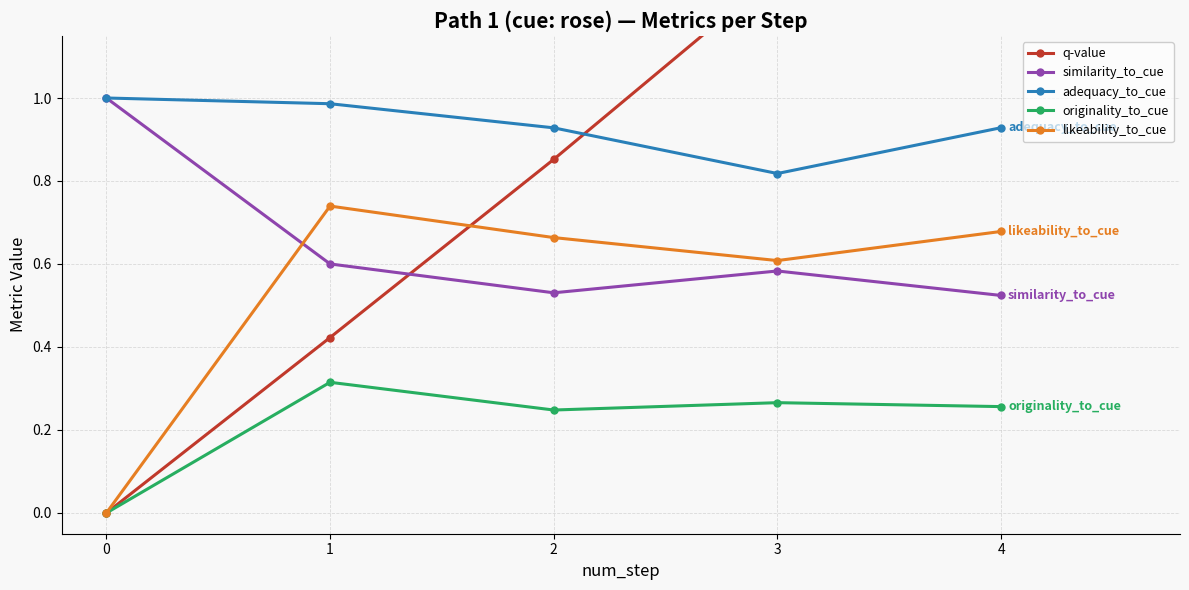

What is the difference between the maximum and minimum values in the adequacy_to_cue series?

0.2